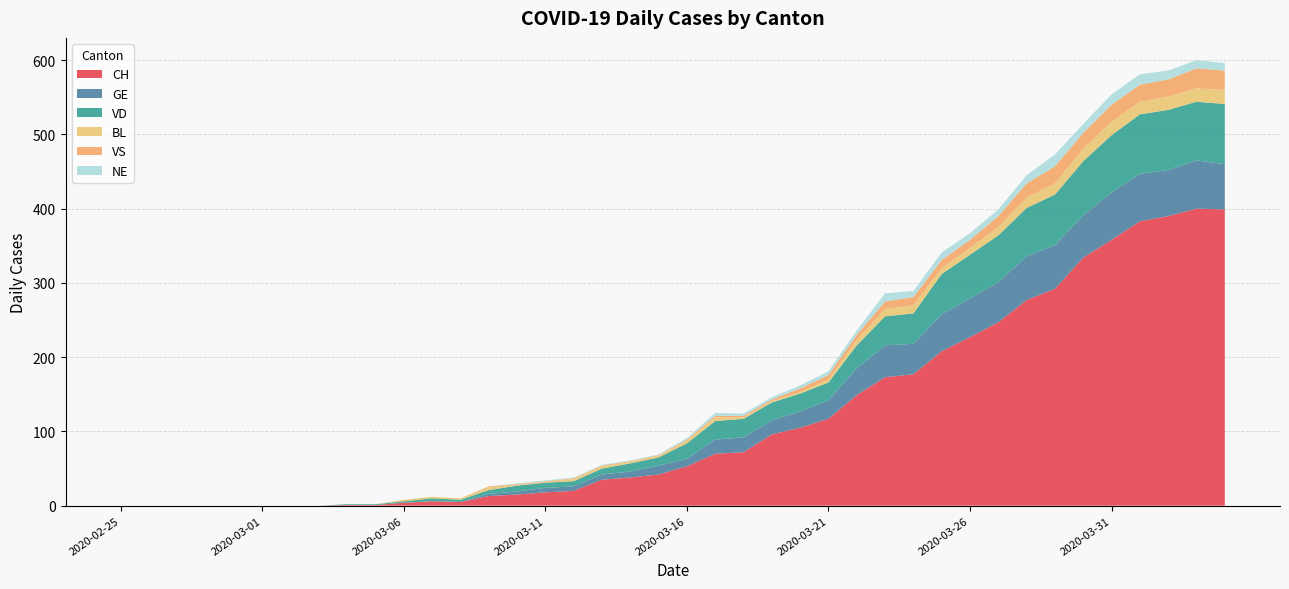

Reading left to right, what are all the values shown in this chart?

CH: 0	0	0	0	0	0	0	0	1	1	4	6	5	13	15	18	20	35	38	42	53	70	72	96	105	117	149	173	177	208	227	247	277	292	334	358	383	390	400	399
GE: 0	0	0	0	0	0	0	0	0	0	0	0	0	3	4	6	6	7	8	12	10	19	20	19	22	25	36	43	41	50	52	54	59	59	57	64	64	62	65	61
VD: 0	0	0	0	0	0	0	0	1	1	2	4	3	5	8	7	7	8	11	11	21	25	25	24	24	24	31	39	41	54	59	63	65	68	73	77	80	81	79	81
BL: 0	0	0	0	0	0	0	0	0	0	2	2	2	4	1	1	3	3	2	2	4	5	2	2	2	4	7	10	11	8	9	11	14	15	17	18	17	18	18	19
VS: 0	0	0	0	0	0	0	0	0	0	0	0	0	1	1	1	1	1	1	1	1	2	2	2	5	6	7	10	11	11	11	15	19	23	21	23	23	23	27	26
NE: 0	0	0	0	0	0	0	0	0	0	0	0	0	0	1	1	1	1	1	1	2	4	3	3	4	5	6	11	8	10	9	9	11	16	12	14	14	12	11	10